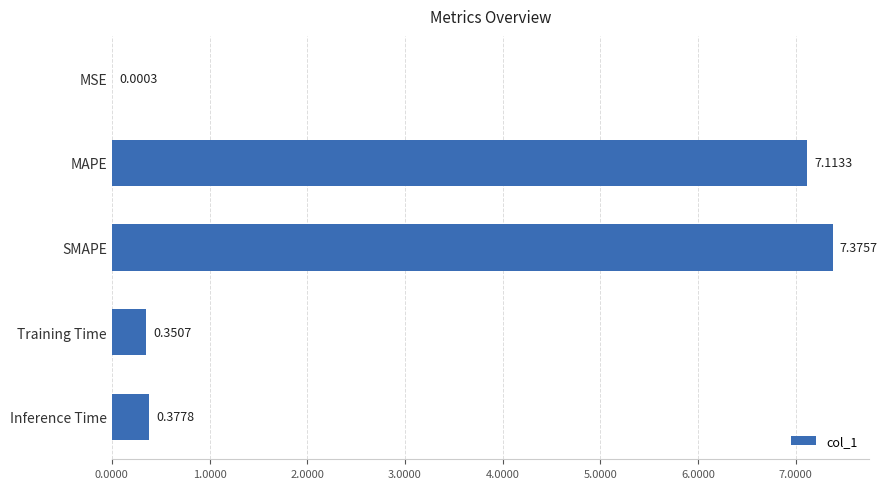

At which label is the value closest to 3?

Inference Time